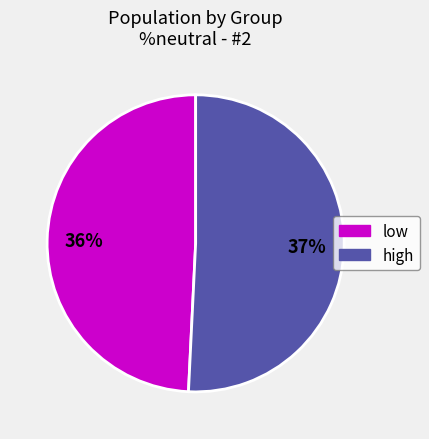

Which series has the widest spread of values?

high